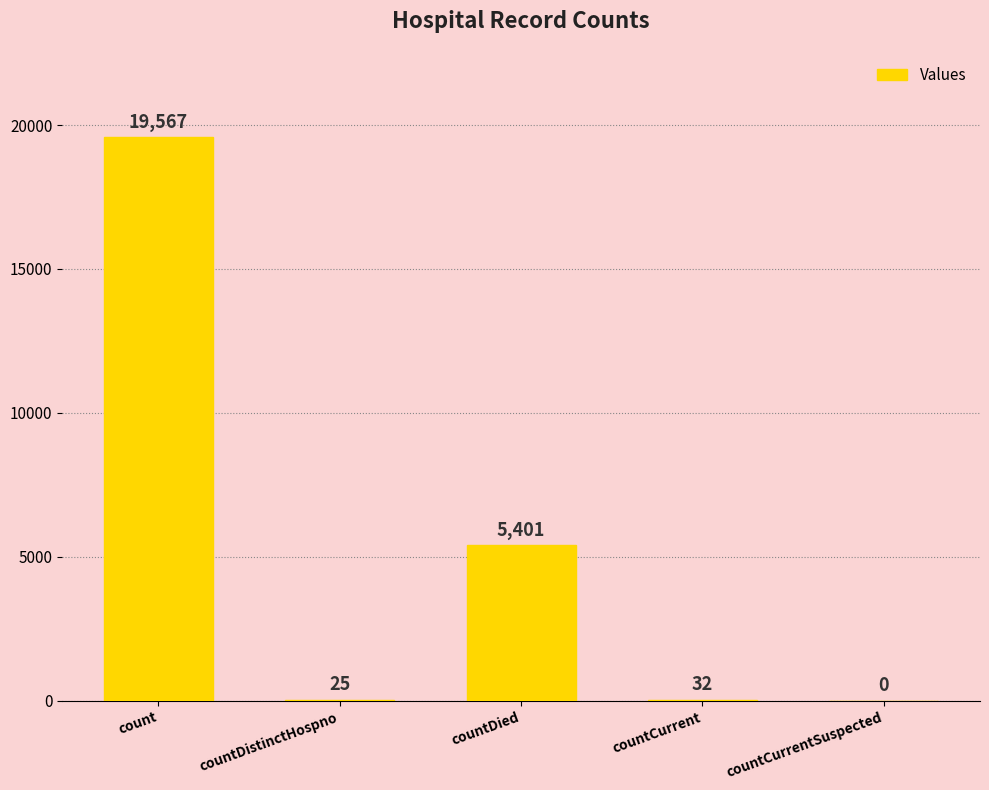

Reading left to right, transcribe all the data shown in this chart.

19567	25	5401	32	0